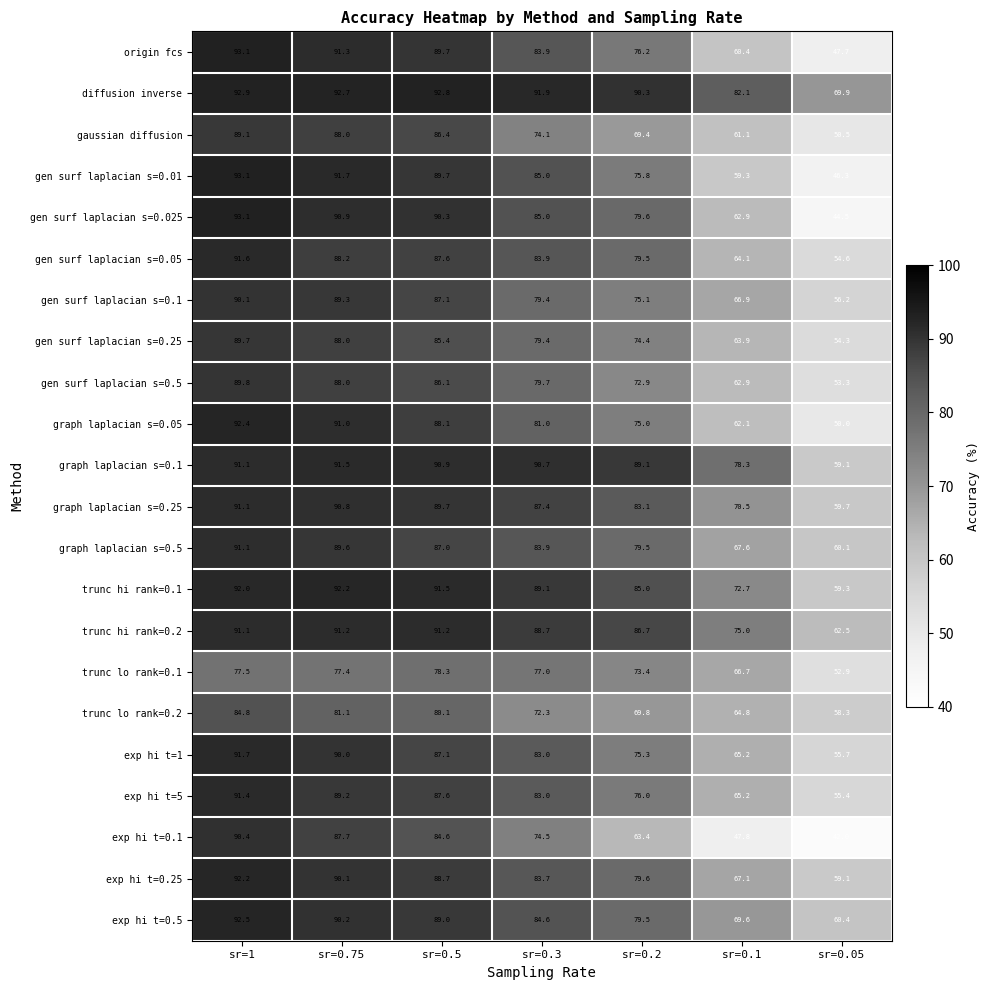

At which label is exp hi t=0.5 closest to 76?

sr=0.2